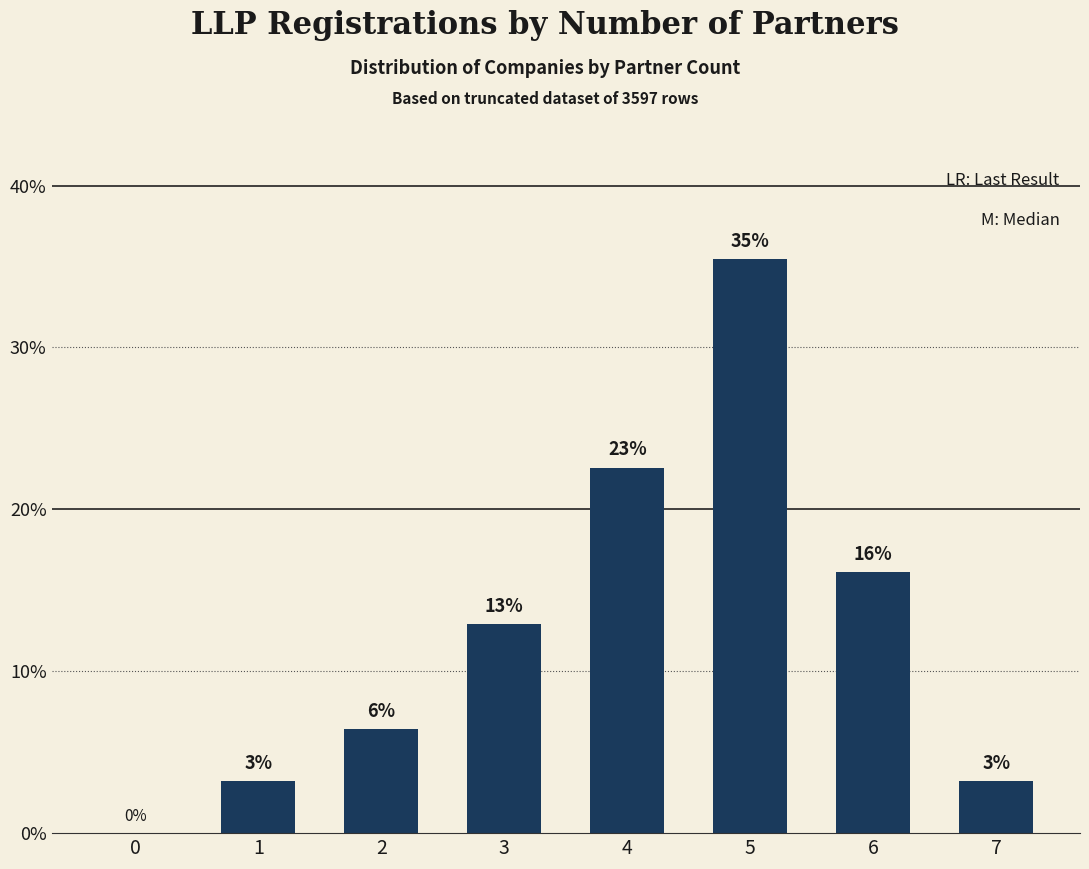

Are the bars horizontal?

No